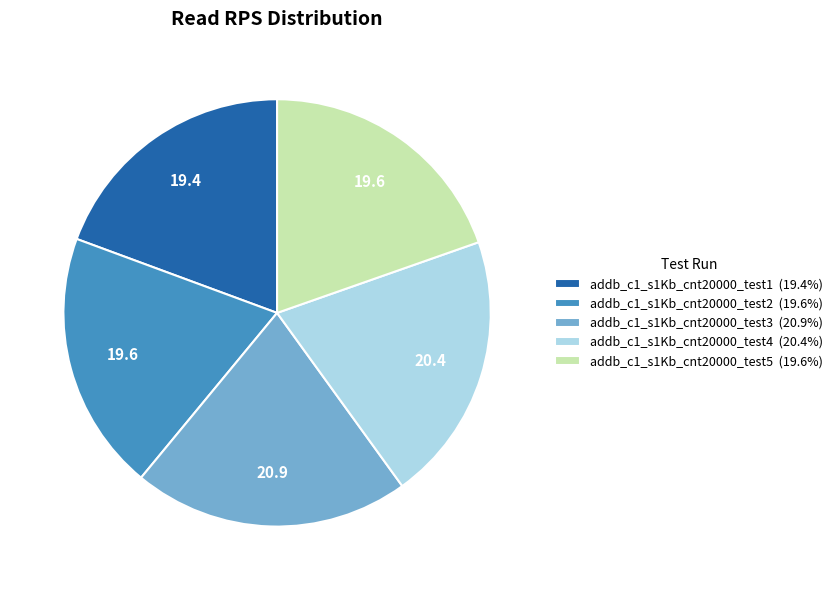

Approximately how many times larger is the value at addb_c1_s1Kb_cnt20000_test1 (19.4%) compared to addb_c1_s1Kb_cnt20000_test2 (19.6%)?

1.0